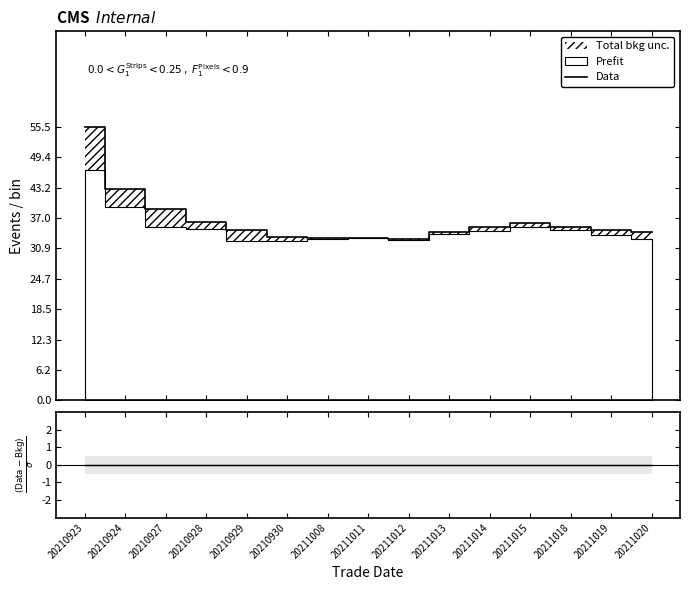

Which has a higher value, 20211014 or 20211008?

20211014